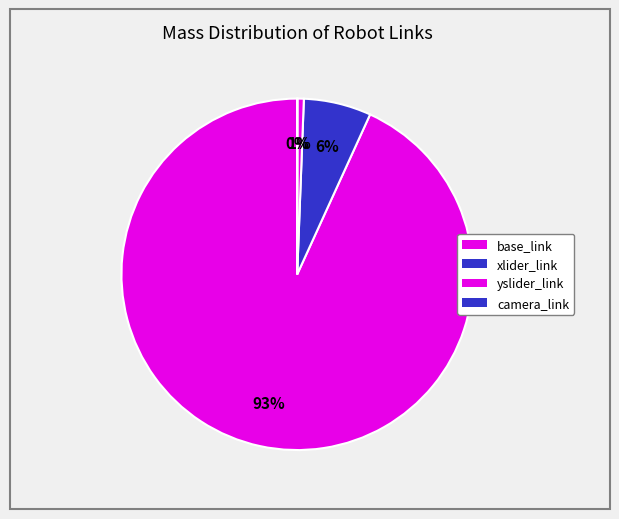

What is the total percentage of camera_link and xlider_link?

6.2%